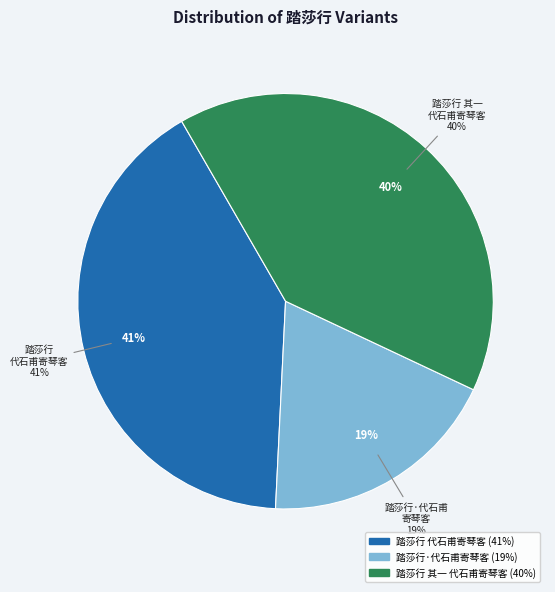

What is the smallest slice in the pie chart?

踏莎行·代石甫寄琴客